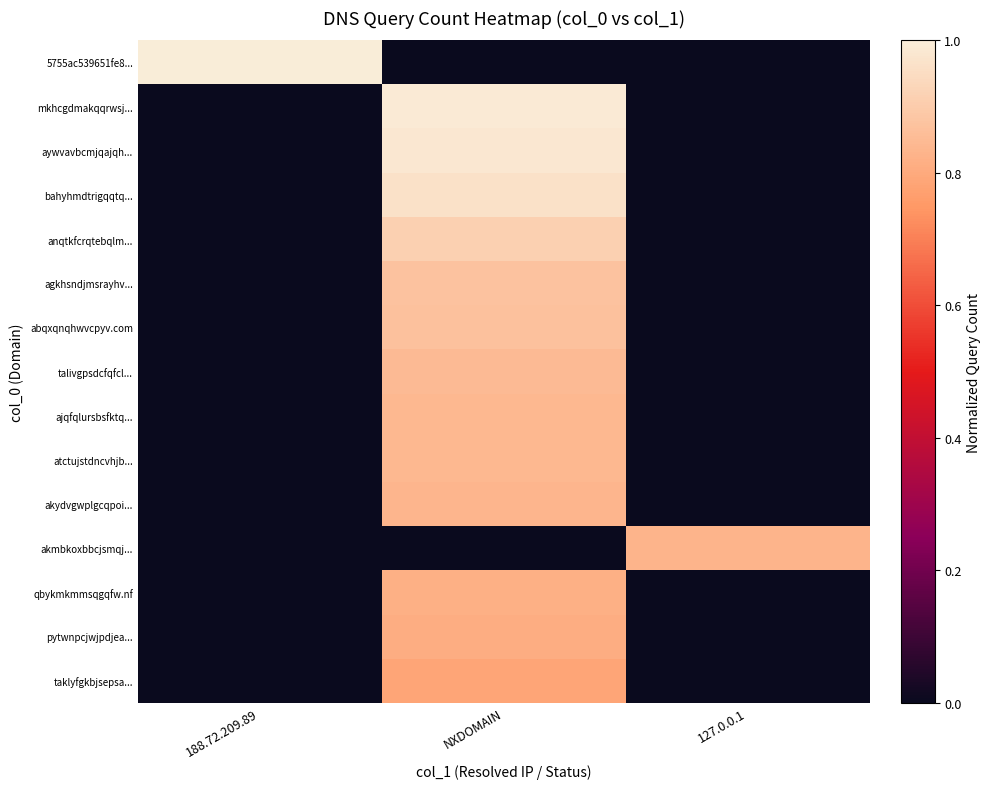

Reading left to right, what are all the values shown in this chart?

5755ac539651fe8...: 188.72.209.89=1.0	NXDOMAIN=0.0	127.0.0.1=0.0
mkhcgdmakqqrwsj...: 188.72.209.89=0.0	NXDOMAIN=1.0	127.0.0.1=0.0
aywvavbcmjqajqh...: 188.72.209.89=0.0	NXDOMAIN=1.0	127.0.0.1=0.0
bahyhmdtrigqqtq...: 188.72.209.89=0.0	NXDOMAIN=1.0	127.0.0.1=0.0
anqtkfcrqtebqlm...: 188.72.209.89=0.0	NXDOMAIN=0.9	127.0.0.1=0.0
agkhsndjmsrayhv...: 188.72.209.89=0.0	NXDOMAIN=0.9	127.0.0.1=0.0
abqxqnqhwvcpyv.com: 188.72.209.89=0.0	NXDOMAIN=0.9	127.0.0.1=0.0
talivgpsdcfqfcl...: 188.72.209.89=0.0	NXDOMAIN=0.8	127.0.0.1=0.0
ajqfqlursbsfktq...: 188.72.209.89=0.0	NXDOMAIN=0.8	127.0.0.1=0.0
atctujstdncvhjb...: 188.72.209.89=0.0	NXDOMAIN=0.8	127.0.0.1=0.0
akydvgwplgcqpoi...: 188.72.209.89=0.0	NXDOMAIN=0.8	127.0.0.1=0.0
akmbkoxbbcjsmqj...: 188.72.209.89=0.0	NXDOMAIN=0.0	127.0.0.1=0.8
qbykmkmmsqgqfw.nf: 188.72.209.89=0.0	NXDOMAIN=0.8	127.0.0.1=0.0
pytwnpcjwjpdjea...: 188.72.209.89=0.0	NXDOMAIN=0.8	127.0.0.1=0.0
taklyfgkbjsepsa...: 188.72.209.89=0.0	NXDOMAIN=0.8	127.0.0.1=0.0